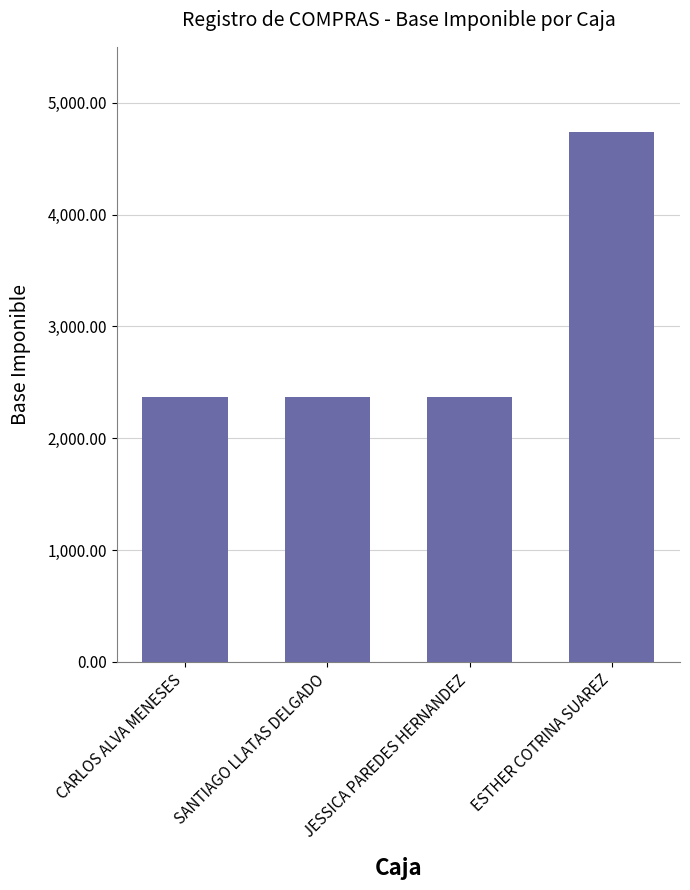

The chart shows a value of 2347.6 at ESTHER COTRINA SUAREZ. True or false?

False